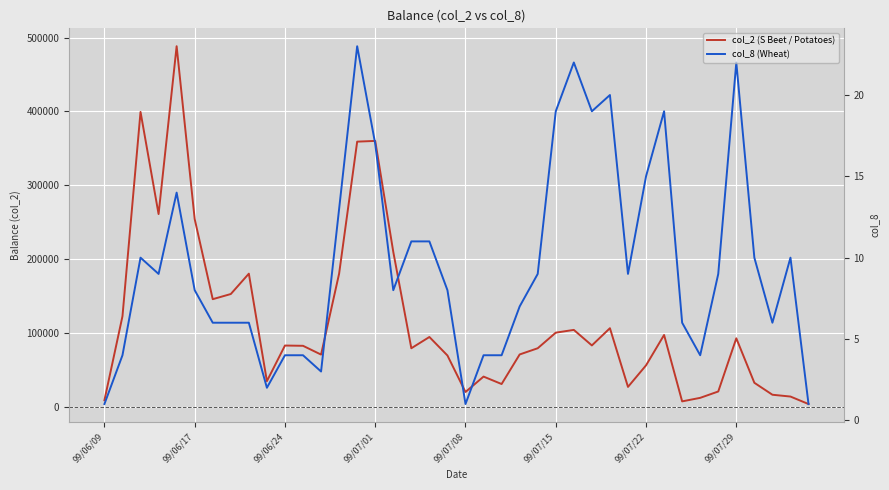

What is the average value of the col_2 (S Beet / Potatoes) series?

116154